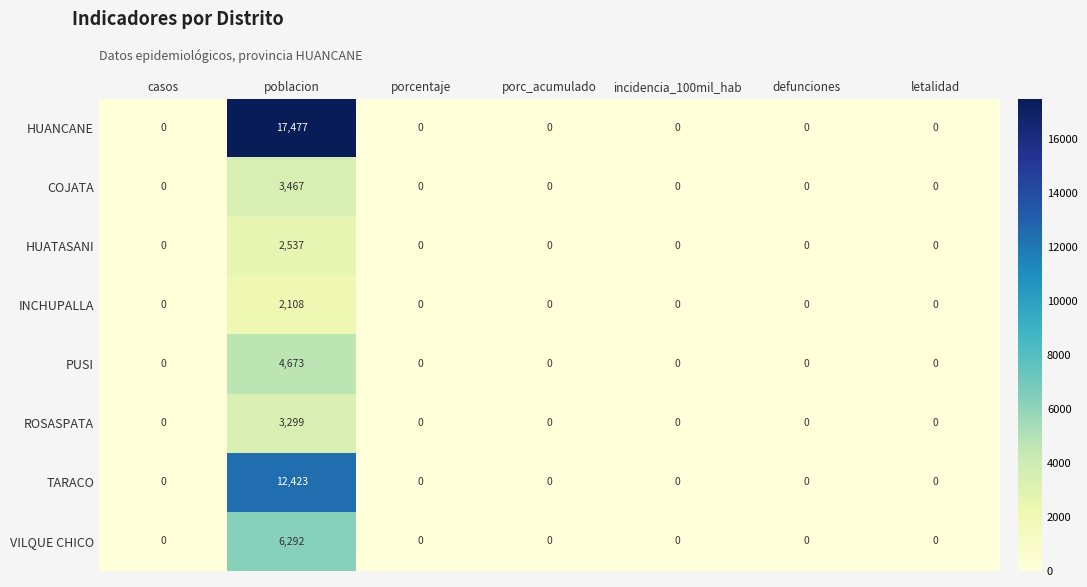

What is the greatest value displayed?

17477